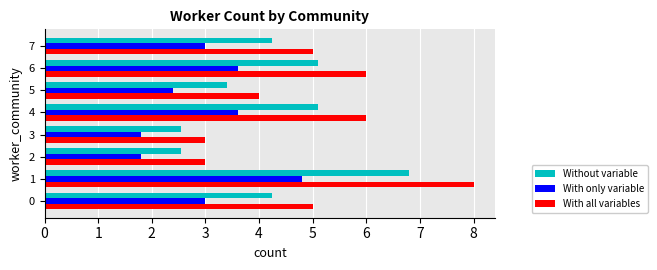

Count the number of data series in this chart.

3